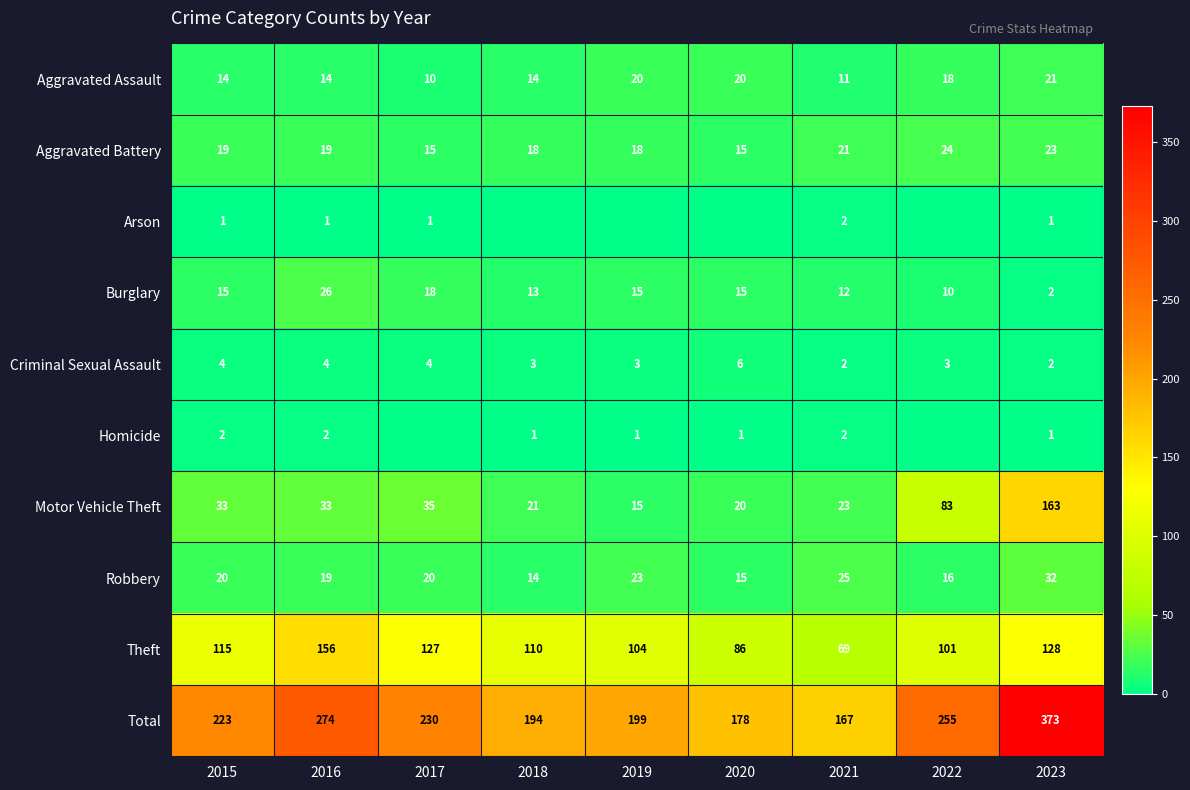

Which has a higher value, 2015 or 2018?

2015